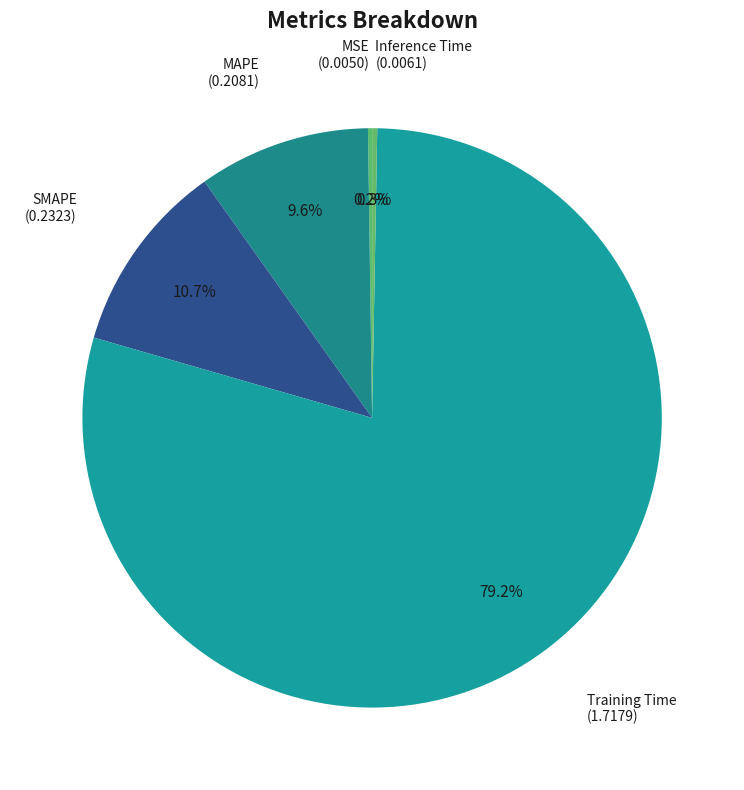

Which slice represents more than half of the pie?

Training Time